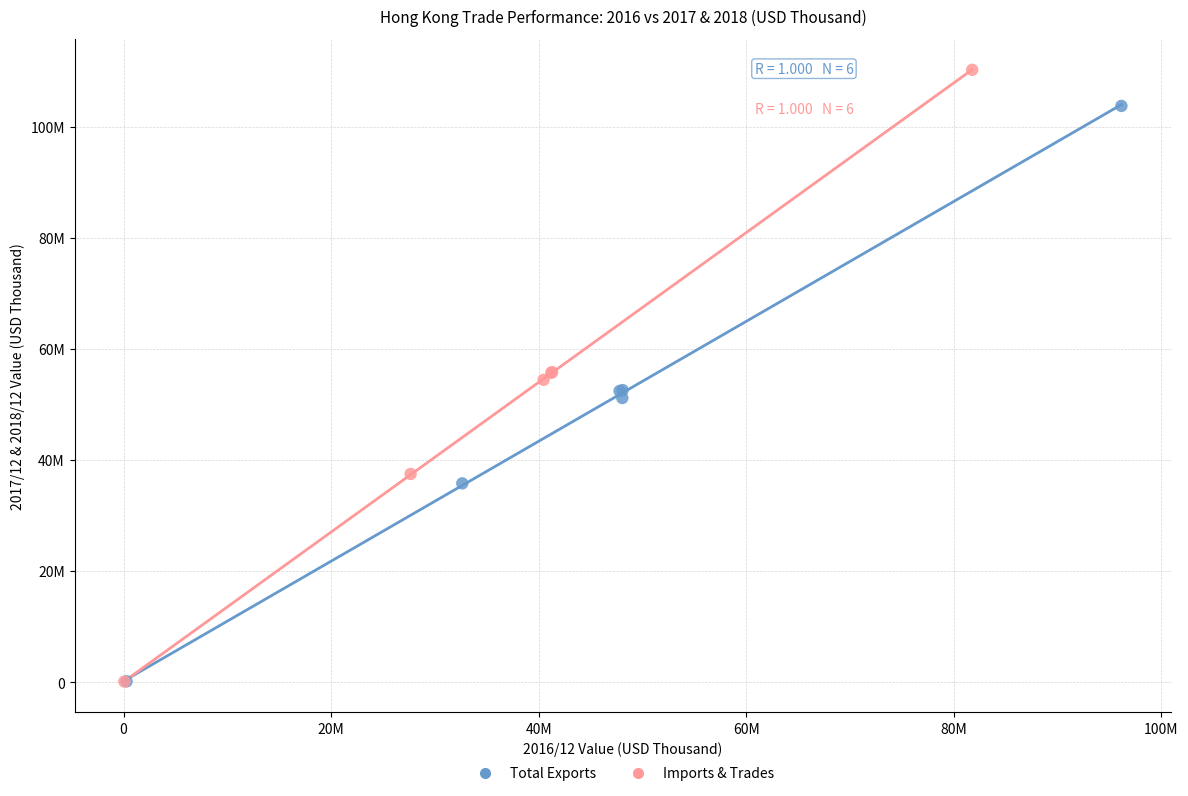

What are all the series names shown in the legend?

Total Exports, Imports & Trades